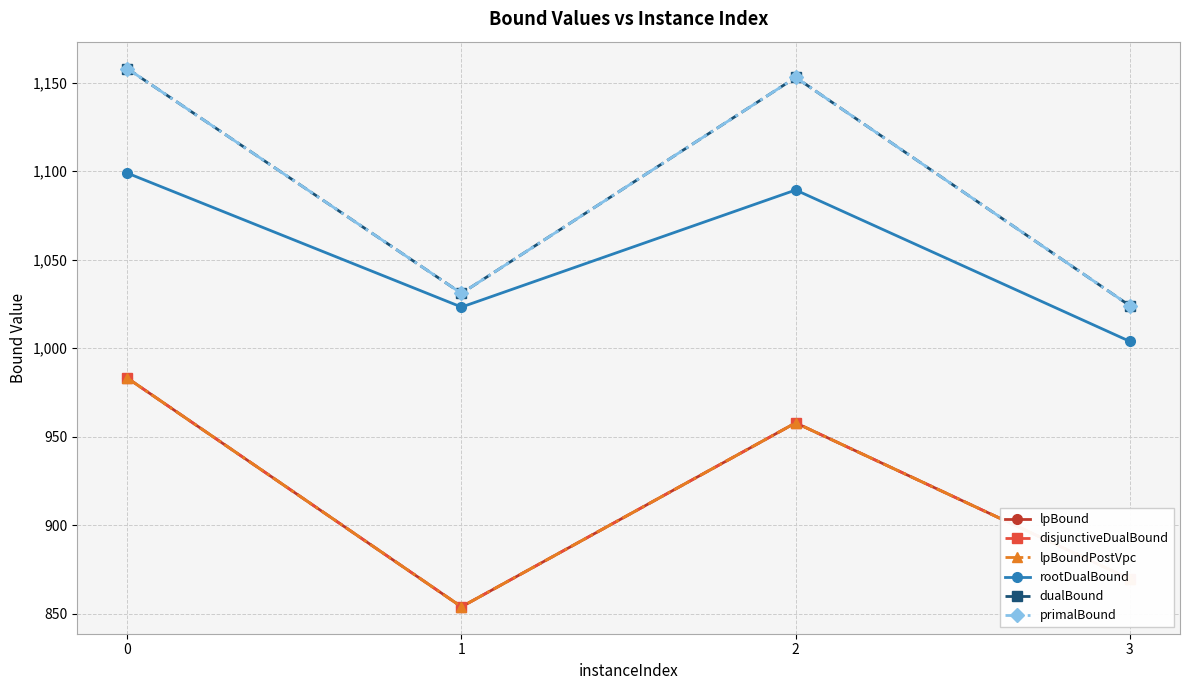

What is the value of the rootDualBound point at the 1st from the left?

1098.9